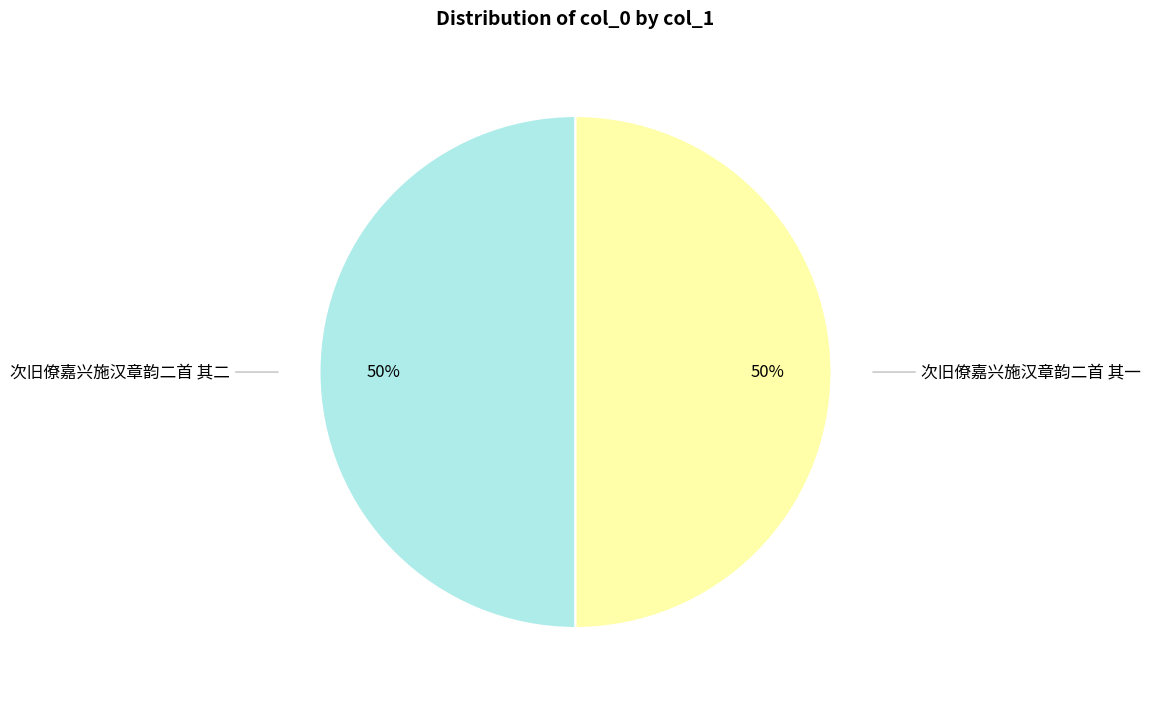

What percentage is the 次旧僚嘉兴施汉章韵二首 其二 slice, to the nearest percent?

50%